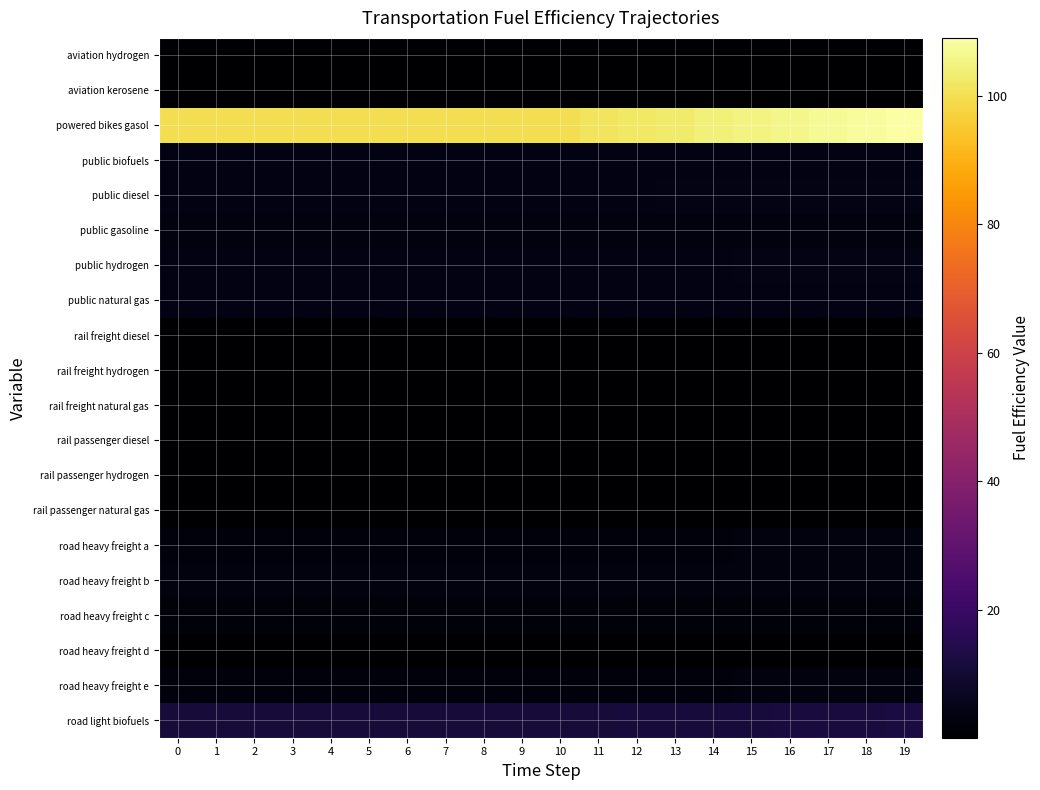

Reading left to right, what are all the values shown in this chart?

aviation hydrogen: 0=0.4	1=0.4	2=0.4	3=0.4	4=0.4	5=0.4	6=0.4	7=0.4	8=0.4	9=0.4	10=0.4	11=0.4	12=0.4	13=0.4	14=0.4	15=0.4	16=0.4	17=0.4	18=0.4	19=0.4
aviation kerosene: 0=0.3	1=0.3	2=0.3	3=0.3	4=0.3	5=0.3	6=0.3	7=0.3	8=0.3	9=0.3	10=0.3	11=0.3	12=0.3	13=0.3	14=0.3	15=0.3	16=0.3	17=0.3	18=0.3	19=0.3
powered bikes gasol: 0=100.0	1=100.0	2=100.0	3=100.0	4=100.0	5=100.0	6=100.0	7=100.0	8=100.0	9=100.0	10=100.0	11=101.0	12=102.0	13=103.0	14=104.0	15=105.0	16=106.0	17=107.0	18=108.0	19=109.0
public biofuels: 0=3.5	1=3.5	2=3.5	3=3.5	4=3.5	5=3.5	6=3.5	7=3.5	8=3.5	9=3.5	10=3.5	11=3.5	12=3.6	13=3.6	14=3.6	15=3.7	16=3.7	17=3.7	18=3.8	19=3.8
public diesel: 0=3.8	1=3.8	2=3.8	3=3.8	4=3.8	5=3.8	6=3.8	7=3.8	8=3.8	9=3.8	10=3.8	11=3.9	12=3.9	13=3.9	14=4.0	15=4.0	16=4.1	17=4.1	18=4.1	19=4.2
public gasoline: 0=2.7	1=2.7	2=2.7	3=2.7	4=2.7	5=2.7	6=2.7	7=2.7	8=2.7	9=2.7	10=2.7	11=2.7	12=2.7	13=2.8	14=2.8	15=2.8	16=2.8	17=2.9	18=2.9	19=2.9
public hydrogen: 0=3.7	1=3.7	2=3.7	3=3.7	4=3.7	5=3.7	6=3.7	7=3.7	8=3.7	9=3.7	10=3.7	11=3.8	12=3.8	13=3.9	14=3.9	15=3.9	16=4.0	17=4.0	18=4.0	19=4.1
public natural gas: 0=3.5	1=3.5	2=3.5	3=3.5	4=3.5	5=3.5	6=3.5	7=3.5	8=3.5	9=3.5	10=3.5	11=3.5	12=3.6	13=3.6	14=3.6	15=3.7	16=3.7	17=3.7	18=3.8	19=3.8
rail freight diesel: 0=0.1	1=0.1	2=0.1	3=0.1	4=0.1	5=0.1	6=0.1	7=0.1	8=0.1	9=0.1	10=0.1	11=0.1	12=0.1	13=0.1	14=0.1	15=0.1	16=0.1	17=0.1	18=0.1	19=0.1
rail freight hydrogen: 0=0.1	1=0.1	2=0.1	3=0.1	4=0.1	5=0.1	6=0.1	7=0.1	8=0.1	9=0.1	10=0.1	11=0.1	12=0.1	13=0.1	14=0.1	15=0.1	16=0.1	17=0.1	18=0.1	19=0.1
rail freight natural gas: 0=0.1	1=0.1	2=0.1	3=0.1	4=0.1	5=0.1	6=0.1	7=0.1	8=0.1	9=0.1	10=0.1	11=0.1	12=0.1	13=0.1	14=0.1	15=0.1	16=0.1	17=0.1	18=0.1	19=0.1
rail passenger diesel: 0=0.2	1=0.2	2=0.2	3=0.2	4=0.2	5=0.2	6=0.2	7=0.2	8=0.2	9=0.2	10=0.2	11=0.2	12=0.2	13=0.2	14=0.2	15=0.2	16=0.2	17=0.2	18=0.2	19=0.2
rail passenger hydrogen: 0=0.2	1=0.2	2=0.2	3=0.2	4=0.2	5=0.2	6=0.2	7=0.2	8=0.2	9=0.2	10=0.2	11=0.2	12=0.2	13=0.2	14=0.2	15=0.2	16=0.2	17=0.2	18=0.2	19=0.2
rail passenger natural gas: 0=0.2	1=0.2	2=0.2	3=0.2	4=0.2	5=0.2	6=0.2	7=0.2	8=0.2	9=0.2	10=0.2	11=0.2	12=0.2	13=0.2	14=0.2	15=0.2	16=0.2	17=0.2	18=0.2	19=0.2
road heavy freight a: 0=2.5	1=2.5	2=2.5	3=2.5	4=2.5	5=2.5	6=2.5	7=2.5	8=2.5	9=2.5	10=2.5	11=2.5	12=2.5	13=2.6	14=2.6	15=2.6	16=2.6	17=2.7	18=2.7	19=2.7
road heavy freight b: 0=2.7	1=2.7	2=2.7	3=2.7	4=2.7	5=2.7	6=2.7	7=2.7	8=2.7	9=2.7	10=2.7	11=2.8	12=2.8	13=2.8	14=2.8	15=2.9	16=2.9	17=2.9	18=2.9	19=3.0
road heavy freight c: 0=1.9	1=1.9	2=1.9	3=1.9	4=1.9	5=1.9	6=1.9	7=1.9	8=1.9	9=1.9	10=1.9	11=1.9	12=1.9	13=2.0	14=2.0	15=2.0	16=2.0	17=2.0	18=2.1	19=2.1
road heavy freight d: 0=0.3	1=0.3	2=0.3	3=0.3	4=0.3	5=0.3	6=0.3	7=0.3	8=0.3	9=0.3	10=0.3	11=0.3	12=0.3	13=0.3	14=0.3	15=0.3	16=0.3	17=0.3	18=0.3	19=0.3
road heavy freight e: 0=2.5	1=2.5	2=2.5	3=2.5	4=2.5	5=2.5	6=2.5	7=2.5	8=2.5	9=2.5	10=2.5	11=2.5	12=2.5	13=2.6	14=2.6	15=2.6	16=2.6	17=2.7	18=2.7	19=2.7
road light biofuels: 0=11.0	1=11.0	2=11.0	3=11.0	4=11.0	5=11.0	6=11.0	7=11.0	8=11.0	9=11.0	10=11.0	11=11.1	12=11.2	13=11.3	14=11.4	15=11.6	16=11.7	17=11.8	18=11.9	19=12.0